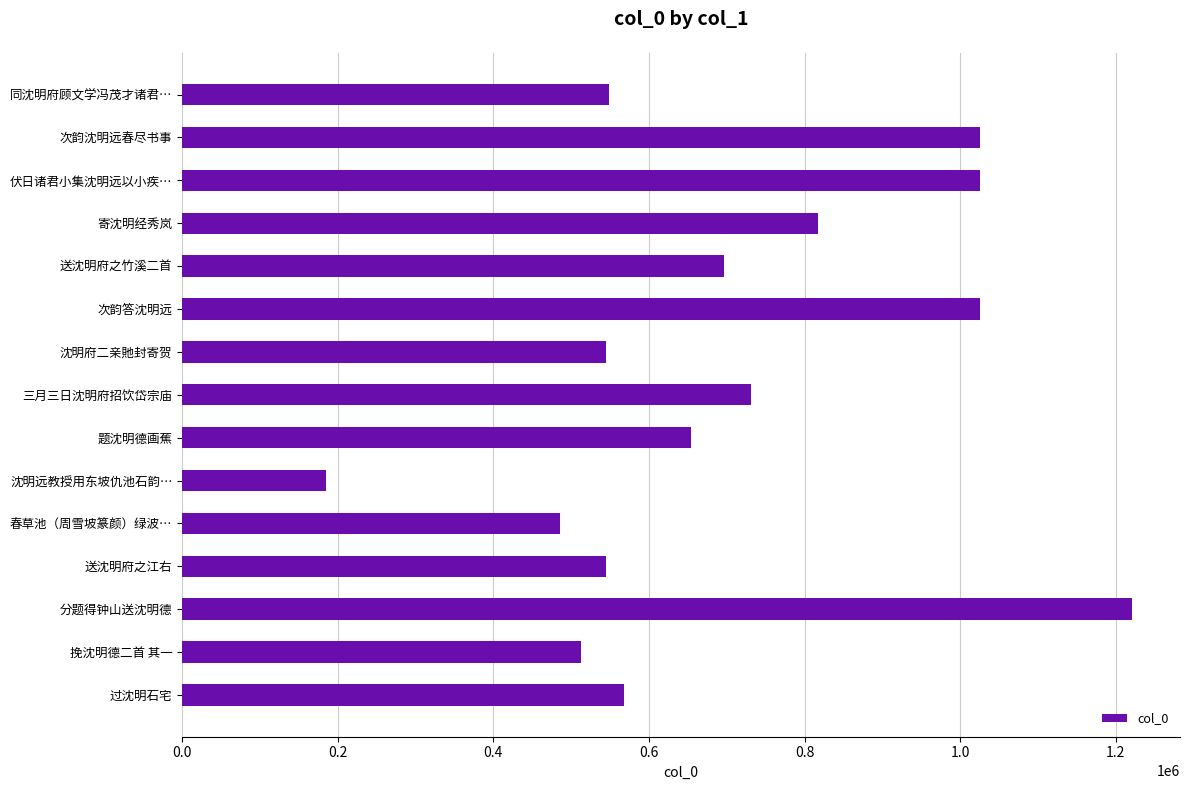

What is the value of the 12th bar from the top?

544431